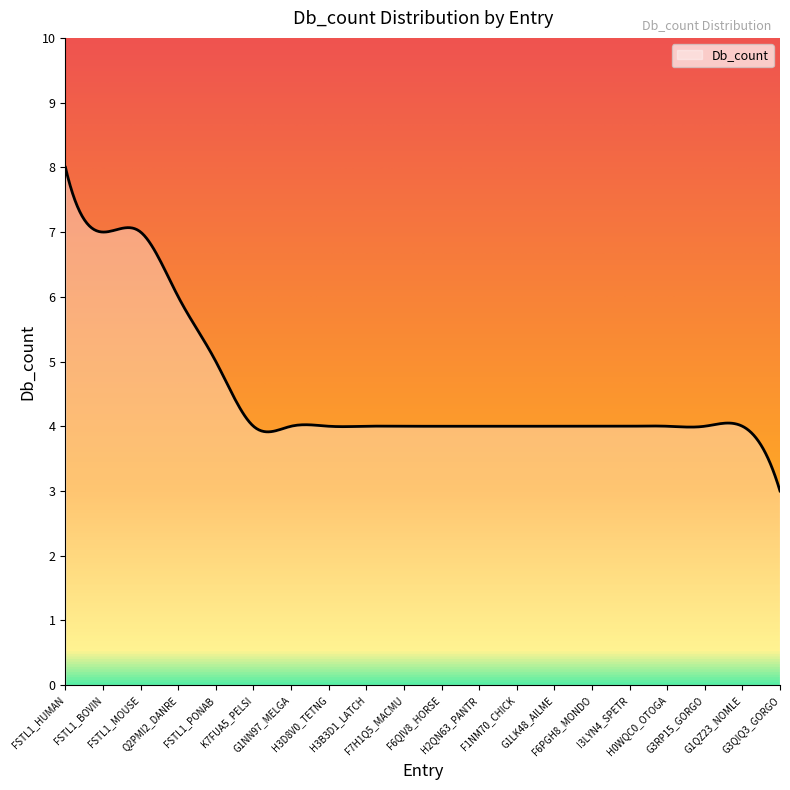

What is the greatest value displayed?

8.0